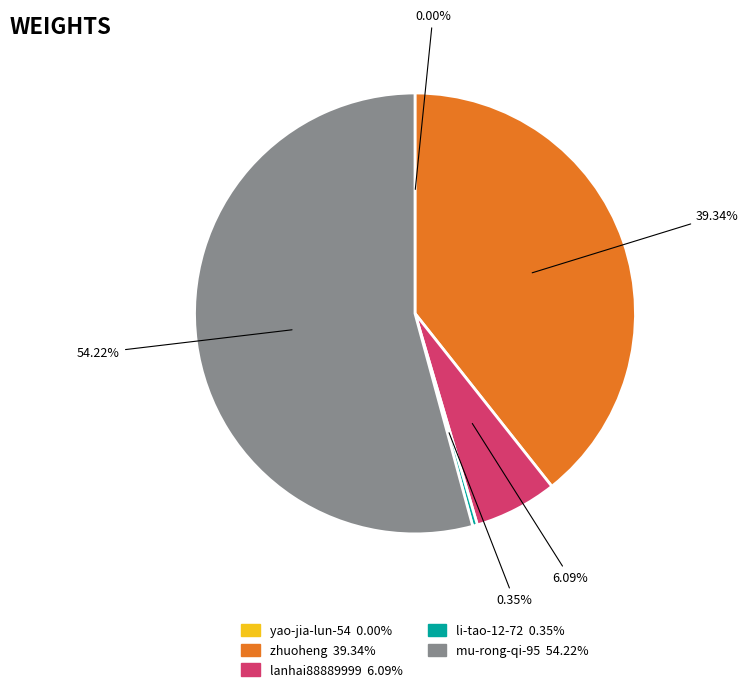

Which category accounts for the majority?

mu-rong-qi-95